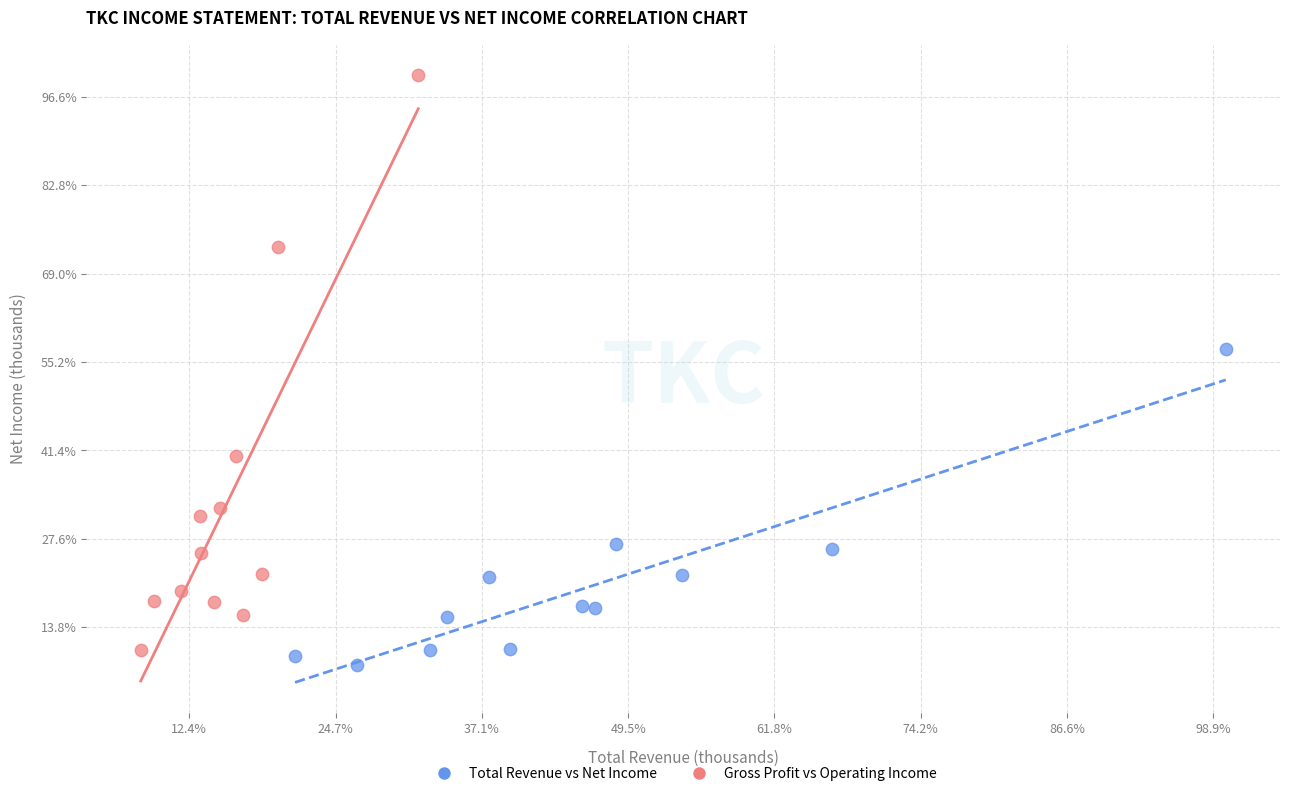

Which series reaches the minimum Y coordinate?

Total Revenue vs Net Income